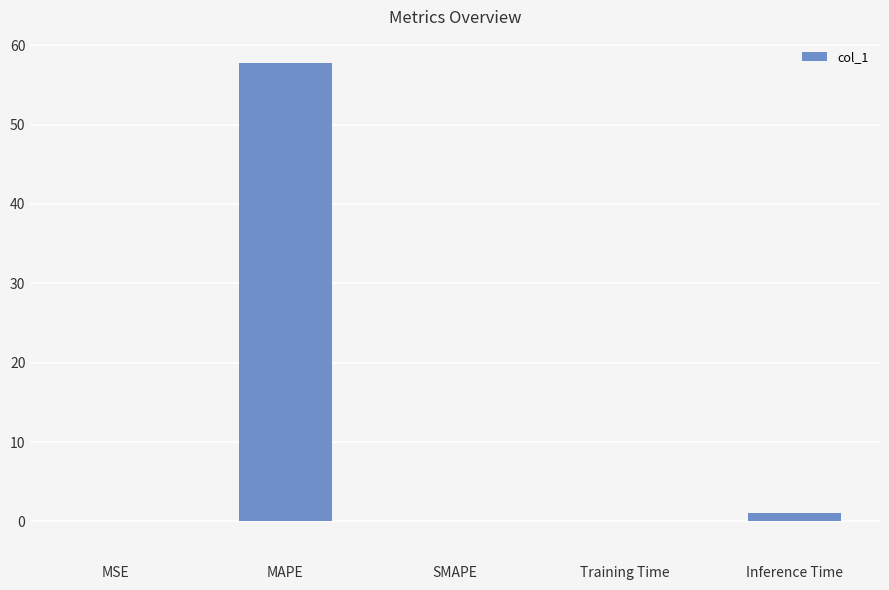

What is the approximate value at MAPE?

57.8